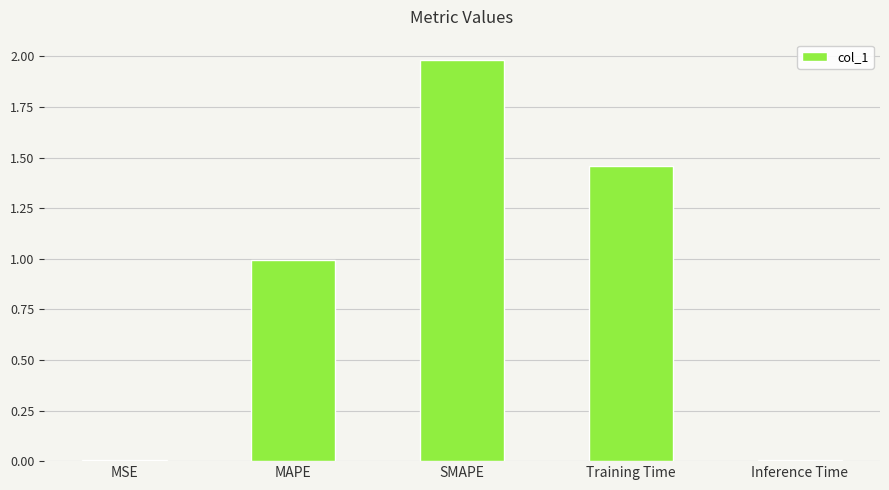

What is the sum of all values?

4.5